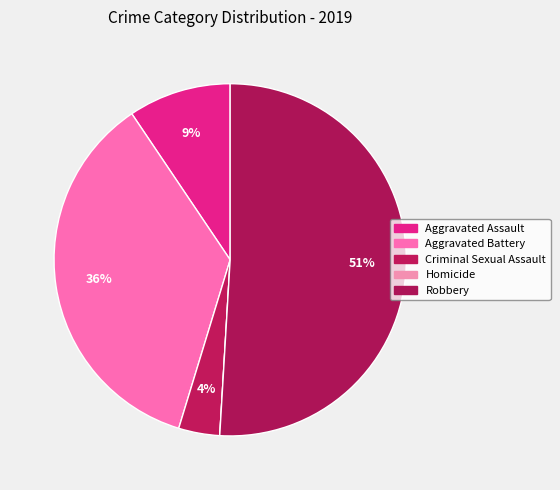

What percentage is NOT represented by Robbery?

49.1%